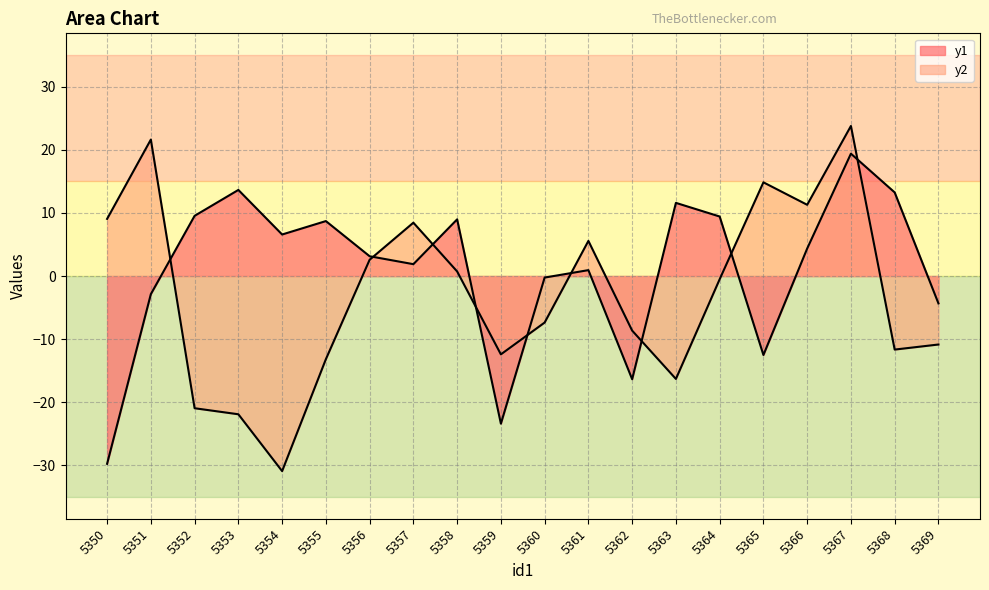

True or false: y2 and y1 intersect in this chart.

True